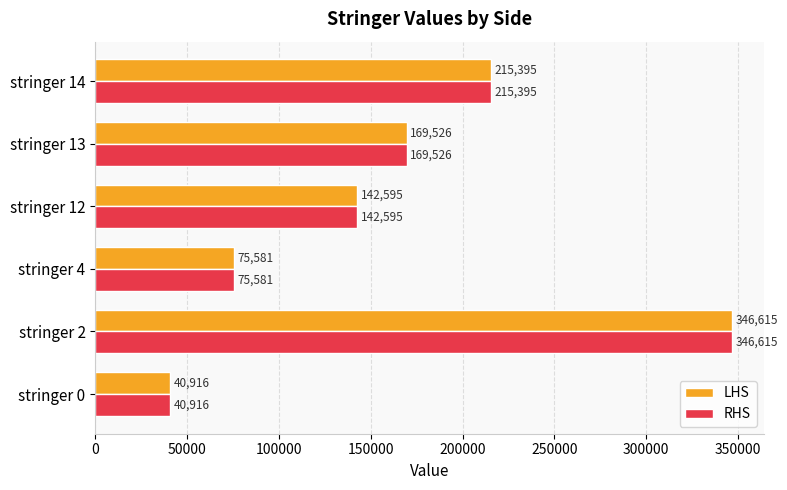

What is the difference between the maximum and minimum values in the LHS series?

305699.0